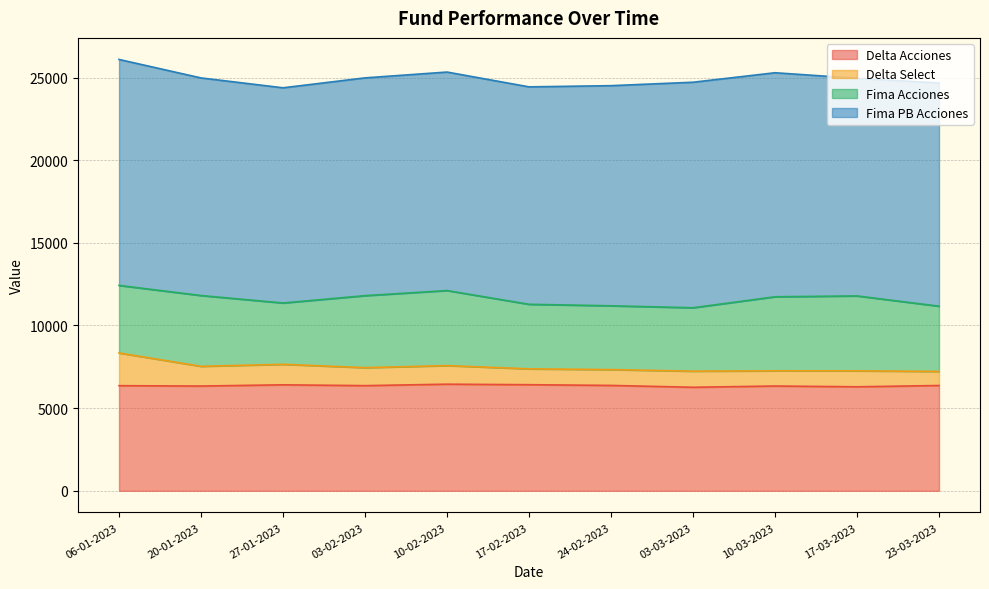

What is the approximate value of Delta Acciones at 24-02-2023?

6374.0